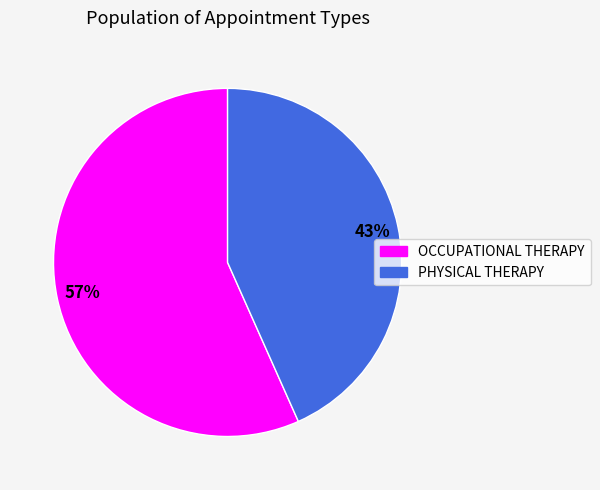

What is the smallest slice in the pie chart?

PHYSICAL THERAPY